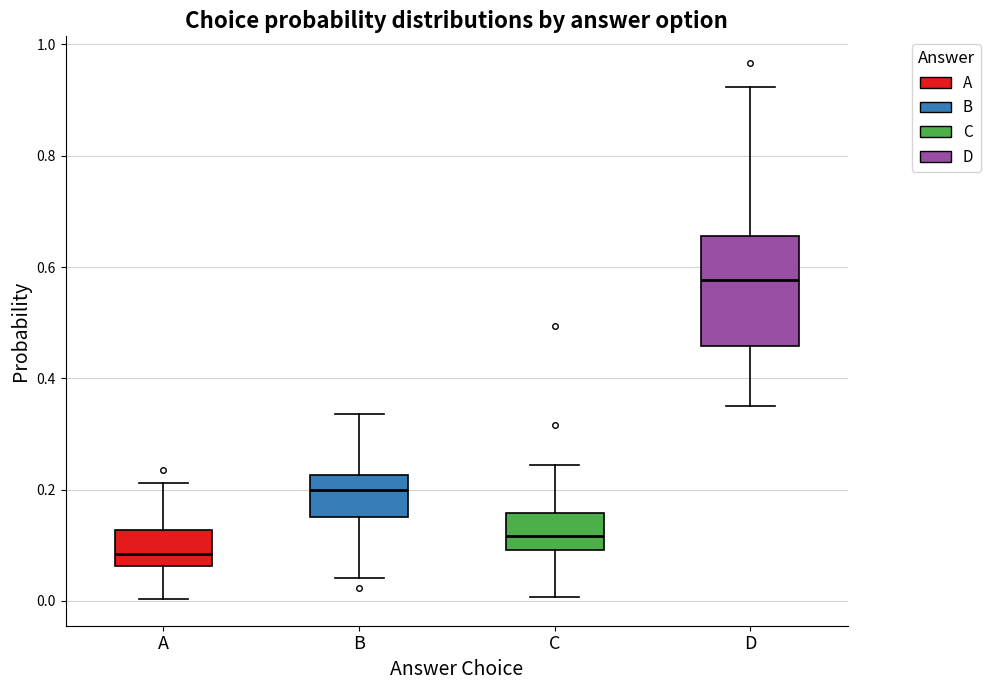

Which box's median line is the lowest?

A